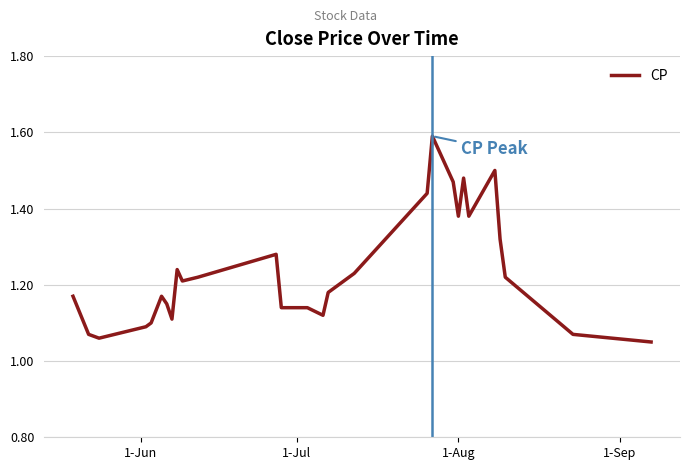

How many interior local valleys (lower than both neighbors) does the data have?

6